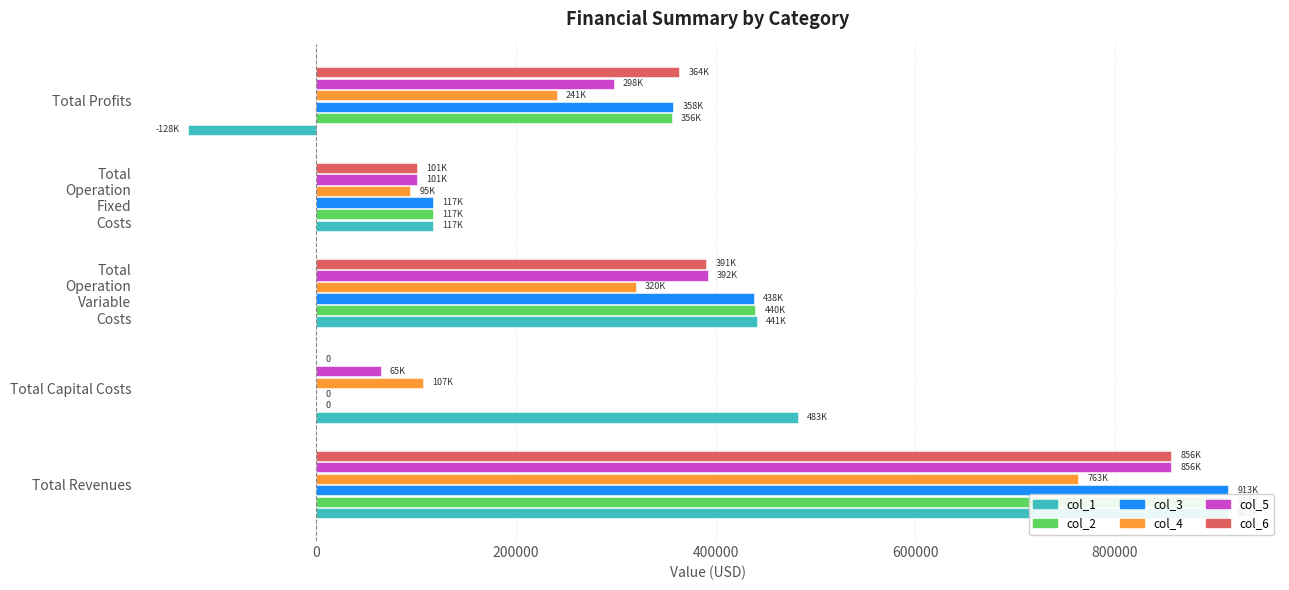

At how many categories does at least one series exceed -20132?

5